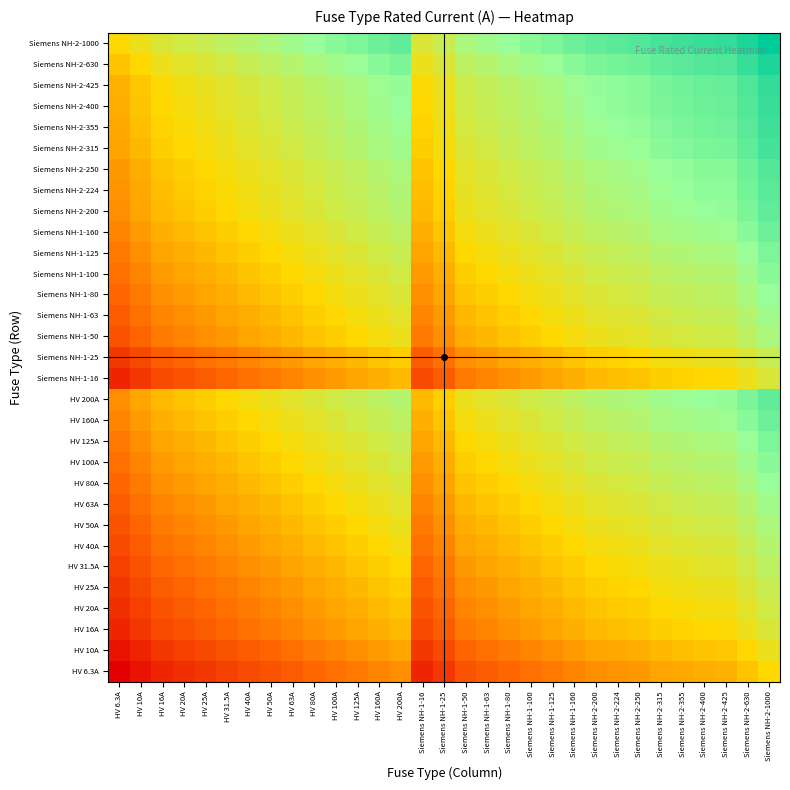

Reading left to right, list all the values displayed in this chart.

HV 6.3A: HV 6.3A=1.6	HV 10A=1.8	HV 16A=2.0	HV 20A=2.1	HV 25A=2.2	HV 31.5A=2.3	HV 40A=2.4	HV 50A=2.5	HV 63A=2.6	HV 80A=2.7	HV 100A=2.8	HV 125A=2.9	HV 160A=3.0	HV 200A=3.1	Siemens NH-1-16=2.0	Siemens NH-1-25=2.2	Siemens NH-1-50=2.5	Siemens NH-1-63=2.6	Siemens NH-1-80=2.7	Siemens NH-1-100=2.8	Siemens NH-1-125=2.9	Siemens NH-1-160=3.0	Siemens NH-2-200=3.1	Siemens NH-2-224=3.1	Siemens NH-2-250=3.2	Siemens NH-2-315=3.3	Siemens NH-2-355=3.3	Siemens NH-2-400=3.4	Siemens NH-2-425=3.4	Siemens NH-2-630=3.6	Siemens NH-2-1000=3.8
HV 10A: HV 6.3A=1.8	HV 10A=2.0	HV 16A=2.2	HV 20A=2.3	HV 25A=2.4	HV 31.5A=2.5	HV 40A=2.6	HV 50A=2.7	HV 63A=2.8	HV 80A=2.9	HV 100A=3.0	HV 125A=3.1	HV 160A=3.2	HV 200A=3.3	Siemens NH-1-16=2.2	Siemens NH-1-25=2.4	Siemens NH-1-50=2.7	Siemens NH-1-63=2.8	Siemens NH-1-80=2.9	Siemens NH-1-100=3.0	Siemens NH-1-125=3.1	Siemens NH-1-160=3.2	Siemens NH-2-200=3.3	Siemens NH-2-224=3.4	Siemens NH-2-250=3.4	Siemens NH-2-315=3.5	Siemens NH-2-355=3.6	Siemens NH-2-400=3.6	Siemens NH-2-425=3.6	Siemens NH-2-630=3.8	Siemens NH-2-1000=4.0
HV 16A: HV 6.3A=2.0	HV 10A=2.2	HV 16A=2.4	HV 20A=2.5	HV 25A=2.6	HV 31.5A=2.7	HV 40A=2.8	HV 50A=2.9	HV 63A=3.0	HV 80A=3.1	HV 100A=3.2	HV 125A=3.3	HV 160A=3.4	HV 200A=3.5	Siemens NH-1-16=2.4	Siemens NH-1-25=2.6	Siemens NH-1-50=2.9	Siemens NH-1-63=3.0	Siemens NH-1-80=3.1	Siemens NH-1-100=3.2	Siemens NH-1-125=3.3	Siemens NH-1-160=3.4	Siemens NH-2-200=3.5	Siemens NH-2-224=3.6	Siemens NH-2-250=3.6	Siemens NH-2-315=3.7	Siemens NH-2-355=3.8	Siemens NH-2-400=3.8	Siemens NH-2-425=3.8	Siemens NH-2-630=4.0	Siemens NH-2-1000=4.2
HV 20A: HV 6.3A=2.1	HV 10A=2.3	HV 16A=2.5	HV 20A=2.6	HV 25A=2.7	HV 31.5A=2.8	HV 40A=2.9	HV 50A=3.0	HV 63A=3.1	HV 80A=3.2	HV 100A=3.3	HV 125A=3.4	HV 160A=3.5	HV 200A=3.6	Siemens NH-1-16=2.5	Siemens NH-1-25=2.7	Siemens NH-1-50=3.0	Siemens NH-1-63=3.1	Siemens NH-1-80=3.2	Siemens NH-1-100=3.3	Siemens NH-1-125=3.4	Siemens NH-1-160=3.5	Siemens NH-2-200=3.6	Siemens NH-2-224=3.7	Siemens NH-2-250=3.7	Siemens NH-2-315=3.8	Siemens NH-2-355=3.9	Siemens NH-2-400=3.9	Siemens NH-2-425=3.9	Siemens NH-2-630=4.1	Siemens NH-2-1000=4.3
HV 25A: HV 6.3A=2.2	HV 10A=2.4	HV 16A=2.6	HV 20A=2.7	HV 25A=2.8	HV 31.5A=2.9	HV 40A=3.0	HV 50A=3.1	HV 63A=3.2	HV 80A=3.3	HV 100A=3.4	HV 125A=3.5	HV 160A=3.6	HV 200A=3.7	Siemens NH-1-16=2.6	Siemens NH-1-25=2.8	Siemens NH-1-50=3.1	Siemens NH-1-63=3.2	Siemens NH-1-80=3.3	Siemens NH-1-100=3.4	Siemens NH-1-125=3.5	Siemens NH-1-160=3.6	Siemens NH-2-200=3.7	Siemens NH-2-224=3.7	Siemens NH-2-250=3.8	Siemens NH-2-315=3.9	Siemens NH-2-355=3.9	Siemens NH-2-400=4.0	Siemens NH-2-425=4.0	Siemens NH-2-630=4.2	Siemens NH-2-1000=4.4
HV 31.5A: HV 6.3A=2.3	HV 10A=2.5	HV 16A=2.7	HV 20A=2.8	HV 25A=2.9	HV 31.5A=3.0	HV 40A=3.1	HV 50A=3.2	HV 63A=3.3	HV 80A=3.4	HV 100A=3.5	HV 125A=3.6	HV 160A=3.7	HV 200A=3.8	Siemens NH-1-16=2.7	Siemens NH-1-25=2.9	Siemens NH-1-50=3.2	Siemens NH-1-63=3.3	Siemens NH-1-80=3.4	Siemens NH-1-100=3.5	Siemens NH-1-125=3.6	Siemens NH-1-160=3.7	Siemens NH-2-200=3.8	Siemens NH-2-224=3.8	Siemens NH-2-250=3.9	Siemens NH-2-315=4.0	Siemens NH-2-355=4.0	Siemens NH-2-400=4.1	Siemens NH-2-425=4.1	Siemens NH-2-630=4.3	Siemens NH-2-1000=4.5
HV 40A: HV 6.3A=2.4	HV 10A=2.6	HV 16A=2.8	HV 20A=2.9	HV 25A=3.0	HV 31.5A=3.1	HV 40A=3.2	HV 50A=3.3	HV 63A=3.4	HV 80A=3.5	HV 100A=3.6	HV 125A=3.7	HV 160A=3.8	HV 200A=3.9	Siemens NH-1-16=2.8	Siemens NH-1-25=3.0	Siemens NH-1-50=3.3	Siemens NH-1-63=3.4	Siemens NH-1-80=3.5	Siemens NH-1-100=3.6	Siemens NH-1-125=3.7	Siemens NH-1-160=3.8	Siemens NH-2-200=3.9	Siemens NH-2-224=4.0	Siemens NH-2-250=4.0	Siemens NH-2-315=4.1	Siemens NH-2-355=4.2	Siemens NH-2-400=4.2	Siemens NH-2-425=4.2	Siemens NH-2-630=4.4	Siemens NH-2-1000=4.6
HV 50A: HV 6.3A=2.5	HV 10A=2.7	HV 16A=2.9	HV 20A=3.0	HV 25A=3.1	HV 31.5A=3.2	HV 40A=3.3	HV 50A=3.4	HV 63A=3.5	HV 80A=3.6	HV 100A=3.7	HV 125A=3.8	HV 160A=3.9	HV 200A=4.0	Siemens NH-1-16=2.9	Siemens NH-1-25=3.1	Siemens NH-1-50=3.4	Siemens NH-1-63=3.5	Siemens NH-1-80=3.6	Siemens NH-1-100=3.7	Siemens NH-1-125=3.8	Siemens NH-1-160=3.9	Siemens NH-2-200=4.0	Siemens NH-2-224=4.0	Siemens NH-2-250=4.1	Siemens NH-2-315=4.2	Siemens NH-2-355=4.2	Siemens NH-2-400=4.3	Siemens NH-2-425=4.3	Siemens NH-2-630=4.5	Siemens NH-2-1000=4.7
HV 63A: HV 6.3A=2.6	HV 10A=2.8	HV 16A=3.0	HV 20A=3.1	HV 25A=3.2	HV 31.5A=3.3	HV 40A=3.4	HV 50A=3.5	HV 63A=3.6	HV 80A=3.7	HV 100A=3.8	HV 125A=3.9	HV 160A=4.0	HV 200A=4.1	Siemens NH-1-16=3.0	Siemens NH-1-25=3.2	Siemens NH-1-50=3.5	Siemens NH-1-63=3.6	Siemens NH-1-80=3.7	Siemens NH-1-100=3.8	Siemens NH-1-125=3.9	Siemens NH-1-160=4.0	Siemens NH-2-200=4.1	Siemens NH-2-224=4.1	Siemens NH-2-250=4.2	Siemens NH-2-315=4.3	Siemens NH-2-355=4.3	Siemens NH-2-400=4.4	Siemens NH-2-425=4.4	Siemens NH-2-630=4.6	Siemens NH-2-1000=4.8
HV 80A: HV 6.3A=2.7	HV 10A=2.9	HV 16A=3.1	HV 20A=3.2	HV 25A=3.3	HV 31.5A=3.4	HV 40A=3.5	HV 50A=3.6	HV 63A=3.7	HV 80A=3.8	HV 100A=3.9	HV 125A=4.0	HV 160A=4.1	HV 200A=4.2	Siemens NH-1-16=3.1	Siemens NH-1-25=3.3	Siemens NH-1-50=3.6	Siemens NH-1-63=3.7	Siemens NH-1-80=3.8	Siemens NH-1-100=3.9	Siemens NH-1-125=4.0	Siemens NH-1-160=4.1	Siemens NH-2-200=4.2	Siemens NH-2-224=4.3	Siemens NH-2-250=4.3	Siemens NH-2-315=4.4	Siemens NH-2-355=4.5	Siemens NH-2-400=4.5	Siemens NH-2-425=4.5	Siemens NH-2-630=4.7	Siemens NH-2-1000=4.9
HV 100A: HV 6.3A=2.8	HV 10A=3.0	HV 16A=3.2	HV 20A=3.3	HV 25A=3.4	HV 31.5A=3.5	HV 40A=3.6	HV 50A=3.7	HV 63A=3.8	HV 80A=3.9	HV 100A=4.0	HV 125A=4.1	HV 160A=4.2	HV 200A=4.3	Siemens NH-1-16=3.2	Siemens NH-1-25=3.4	Siemens NH-1-50=3.7	Siemens NH-1-63=3.8	Siemens NH-1-80=3.9	Siemens NH-1-100=4.0	Siemens NH-1-125=4.1	Siemens NH-1-160=4.2	Siemens NH-2-200=4.3	Siemens NH-2-224=4.4	Siemens NH-2-250=4.4	Siemens NH-2-315=4.5	Siemens NH-2-355=4.6	Siemens NH-2-400=4.6	Siemens NH-2-425=4.6	Siemens NH-2-630=4.8	Siemens NH-2-1000=5.0
HV 125A: HV 6.3A=2.9	HV 10A=3.1	HV 16A=3.3	HV 20A=3.4	HV 25A=3.5	HV 31.5A=3.6	HV 40A=3.7	HV 50A=3.8	HV 63A=3.9	HV 80A=4.0	HV 100A=4.1	HV 125A=4.2	HV 160A=4.3	HV 200A=4.4	Siemens NH-1-16=3.3	Siemens NH-1-25=3.5	Siemens NH-1-50=3.8	Siemens NH-1-63=3.9	Siemens NH-1-80=4.0	Siemens NH-1-100=4.1	Siemens NH-1-125=4.2	Siemens NH-1-160=4.3	Siemens NH-2-200=4.4	Siemens NH-2-224=4.4	Siemens NH-2-250=4.5	Siemens NH-2-315=4.6	Siemens NH-2-355=4.6	Siemens NH-2-400=4.7	Siemens NH-2-425=4.7	Siemens NH-2-630=4.9	Siemens NH-2-1000=5.1
HV 160A: HV 6.3A=3.0	HV 10A=3.2	HV 16A=3.4	HV 20A=3.5	HV 25A=3.6	HV 31.5A=3.7	HV 40A=3.8	HV 50A=3.9	HV 63A=4.0	HV 80A=4.1	HV 100A=4.2	HV 125A=4.3	HV 160A=4.4	HV 200A=4.5	Siemens NH-1-16=3.4	Siemens NH-1-25=3.6	Siemens NH-1-50=3.9	Siemens NH-1-63=4.0	Siemens NH-1-80=4.1	Siemens NH-1-100=4.2	Siemens NH-1-125=4.3	Siemens NH-1-160=4.4	Siemens NH-2-200=4.5	Siemens NH-2-224=4.6	Siemens NH-2-250=4.6	Siemens NH-2-315=4.7	Siemens NH-2-355=4.8	Siemens NH-2-400=4.8	Siemens NH-2-425=4.8	Siemens NH-2-630=5.0	Siemens NH-2-1000=5.2
HV 200A: HV 6.3A=3.1	HV 10A=3.3	HV 16A=3.5	HV 20A=3.6	HV 25A=3.7	HV 31.5A=3.8	HV 40A=3.9	HV 50A=4.0	HV 63A=4.1	HV 80A=4.2	HV 100A=4.3	HV 125A=4.4	HV 160A=4.5	HV 200A=4.6	Siemens NH-1-16=3.5	Siemens NH-1-25=3.7	Siemens NH-1-50=4.0	Siemens NH-1-63=4.1	Siemens NH-1-80=4.2	Siemens NH-1-100=4.3	Siemens NH-1-125=4.4	Siemens NH-1-160=4.5	Siemens NH-2-200=4.6	Siemens NH-2-224=4.7	Siemens NH-2-250=4.7	Siemens NH-2-315=4.8	Siemens NH-2-355=4.9	Siemens NH-2-400=4.9	Siemens NH-2-425=4.9	Siemens NH-2-630=5.1	Siemens NH-2-1000=5.3
Siemens NH-1-16: HV 6.3A=2.0	HV 10A=2.2	HV 16A=2.4	HV 20A=2.5	HV 25A=2.6	HV 31.5A=2.7	HV 40A=2.8	HV 50A=2.9	HV 63A=3.0	HV 80A=3.1	HV 100A=3.2	HV 125A=3.3	HV 160A=3.4	HV 200A=3.5	Siemens NH-1-16=2.4	Siemens NH-1-25=2.6	Siemens NH-1-50=2.9	Siemens NH-1-63=3.0	Siemens NH-1-80=3.1	Siemens NH-1-100=3.2	Siemens NH-1-125=3.3	Siemens NH-1-160=3.4	Siemens NH-2-200=3.5	Siemens NH-2-224=3.6	Siemens NH-2-250=3.6	Siemens NH-2-315=3.7	Siemens NH-2-355=3.8	Siemens NH-2-400=3.8	Siemens NH-2-425=3.8	Siemens NH-2-630=4.0	Siemens NH-2-1000=4.2
Siemens NH-1-25: HV 6.3A=2.2	HV 10A=2.4	HV 16A=2.6	HV 20A=2.7	HV 25A=2.8	HV 31.5A=2.9	HV 40A=3.0	HV 50A=3.1	HV 63A=3.2	HV 80A=3.3	HV 100A=3.4	HV 125A=3.5	HV 160A=3.6	HV 200A=3.7	Siemens NH-1-16=2.6	Siemens NH-1-25=2.8	Siemens NH-1-50=3.1	Siemens NH-1-63=3.2	Siemens NH-1-80=3.3	Siemens NH-1-100=3.4	Siemens NH-1-125=3.5	Siemens NH-1-160=3.6	Siemens NH-2-200=3.7	Siemens NH-2-224=3.7	Siemens NH-2-250=3.8	Siemens NH-2-315=3.9	Siemens NH-2-355=3.9	Siemens NH-2-400=4.0	Siemens NH-2-425=4.0	Siemens NH-2-630=4.2	Siemens NH-2-1000=4.4
Siemens NH-1-50: HV 6.3A=2.5	HV 10A=2.7	HV 16A=2.9	HV 20A=3.0	HV 25A=3.1	HV 31.5A=3.2	HV 40A=3.3	HV 50A=3.4	HV 63A=3.5	HV 80A=3.6	HV 100A=3.7	HV 125A=3.8	HV 160A=3.9	HV 200A=4.0	Siemens NH-1-16=2.9	Siemens NH-1-25=3.1	Siemens NH-1-50=3.4	Siemens NH-1-63=3.5	Siemens NH-1-80=3.6	Siemens NH-1-100=3.7	Siemens NH-1-125=3.8	Siemens NH-1-160=3.9	Siemens NH-2-200=4.0	Siemens NH-2-224=4.0	Siemens NH-2-250=4.1	Siemens NH-2-315=4.2	Siemens NH-2-355=4.2	Siemens NH-2-400=4.3	Siemens NH-2-425=4.3	Siemens NH-2-630=4.5	Siemens NH-2-1000=4.7
Siemens NH-1-63: HV 6.3A=2.6	HV 10A=2.8	HV 16A=3.0	HV 20A=3.1	HV 25A=3.2	HV 31.5A=3.3	HV 40A=3.4	HV 50A=3.5	HV 63A=3.6	HV 80A=3.7	HV 100A=3.8	HV 125A=3.9	HV 160A=4.0	HV 200A=4.1	Siemens NH-1-16=3.0	Siemens NH-1-25=3.2	Siemens NH-1-50=3.5	Siemens NH-1-63=3.6	Siemens NH-1-80=3.7	Siemens NH-1-100=3.8	Siemens NH-1-125=3.9	Siemens NH-1-160=4.0	Siemens NH-2-200=4.1	Siemens NH-2-224=4.1	Siemens NH-2-250=4.2	Siemens NH-2-315=4.3	Siemens NH-2-355=4.3	Siemens NH-2-400=4.4	Siemens NH-2-425=4.4	Siemens NH-2-630=4.6	Siemens NH-2-1000=4.8
Siemens NH-1-80: HV 6.3A=2.7	HV 10A=2.9	HV 16A=3.1	HV 20A=3.2	HV 25A=3.3	HV 31.5A=3.4	HV 40A=3.5	HV 50A=3.6	HV 63A=3.7	HV 80A=3.8	HV 100A=3.9	HV 125A=4.0	HV 160A=4.1	HV 200A=4.2	Siemens NH-1-16=3.1	Siemens NH-1-25=3.3	Siemens NH-1-50=3.6	Siemens NH-1-63=3.7	Siemens NH-1-80=3.8	Siemens NH-1-100=3.9	Siemens NH-1-125=4.0	Siemens NH-1-160=4.1	Siemens NH-2-200=4.2	Siemens NH-2-224=4.3	Siemens NH-2-250=4.3	Siemens NH-2-315=4.4	Siemens NH-2-355=4.5	Siemens NH-2-400=4.5	Siemens NH-2-425=4.5	Siemens NH-2-630=4.7	Siemens NH-2-1000=4.9
Siemens NH-1-100: HV 6.3A=2.8	HV 10A=3.0	HV 16A=3.2	HV 20A=3.3	HV 25A=3.4	HV 31.5A=3.5	HV 40A=3.6	HV 50A=3.7	HV 63A=3.8	HV 80A=3.9	HV 100A=4.0	HV 125A=4.1	HV 160A=4.2	HV 200A=4.3	Siemens NH-1-16=3.2	Siemens NH-1-25=3.4	Siemens NH-1-50=3.7	Siemens NH-1-63=3.8	Siemens NH-1-80=3.9	Siemens NH-1-100=4.0	Siemens NH-1-125=4.1	Siemens NH-1-160=4.2	Siemens NH-2-200=4.3	Siemens NH-2-224=4.4	Siemens NH-2-250=4.4	Siemens NH-2-315=4.5	Siemens NH-2-355=4.6	Siemens NH-2-400=4.6	Siemens NH-2-425=4.6	Siemens NH-2-630=4.8	Siemens NH-2-1000=5.0
Siemens NH-1-125: HV 6.3A=2.9	HV 10A=3.1	HV 16A=3.3	HV 20A=3.4	HV 25A=3.5	HV 31.5A=3.6	HV 40A=3.7	HV 50A=3.8	HV 63A=3.9	HV 80A=4.0	HV 100A=4.1	HV 125A=4.2	HV 160A=4.3	HV 200A=4.4	Siemens NH-1-16=3.3	Siemens NH-1-25=3.5	Siemens NH-1-50=3.8	Siemens NH-1-63=3.9	Siemens NH-1-80=4.0	Siemens NH-1-100=4.1	Siemens NH-1-125=4.2	Siemens NH-1-160=4.3	Siemens NH-2-200=4.4	Siemens NH-2-224=4.4	Siemens NH-2-250=4.5	Siemens NH-2-315=4.6	Siemens NH-2-355=4.6	Siemens NH-2-400=4.7	Siemens NH-2-425=4.7	Siemens NH-2-630=4.9	Siemens NH-2-1000=5.1
Siemens NH-1-160: HV 6.3A=3.0	HV 10A=3.2	HV 16A=3.4	HV 20A=3.5	HV 25A=3.6	HV 31.5A=3.7	HV 40A=3.8	HV 50A=3.9	HV 63A=4.0	HV 80A=4.1	HV 100A=4.2	HV 125A=4.3	HV 160A=4.4	HV 200A=4.5	Siemens NH-1-16=3.4	Siemens NH-1-25=3.6	Siemens NH-1-50=3.9	Siemens NH-1-63=4.0	Siemens NH-1-80=4.1	Siemens NH-1-100=4.2	Siemens NH-1-125=4.3	Siemens NH-1-160=4.4	Siemens NH-2-200=4.5	Siemens NH-2-224=4.6	Siemens NH-2-250=4.6	Siemens NH-2-315=4.7	Siemens NH-2-355=4.8	Siemens NH-2-400=4.8	Siemens NH-2-425=4.8	Siemens NH-2-630=5.0	Siemens NH-2-1000=5.2
Siemens NH-2-200: HV 6.3A=3.1	HV 10A=3.3	HV 16A=3.5	HV 20A=3.6	HV 25A=3.7	HV 31.5A=3.8	HV 40A=3.9	HV 50A=4.0	HV 63A=4.1	HV 80A=4.2	HV 100A=4.3	HV 125A=4.4	HV 160A=4.5	HV 200A=4.6	Siemens NH-1-16=3.5	Siemens NH-1-25=3.7	Siemens NH-1-50=4.0	Siemens NH-1-63=4.1	Siemens NH-1-80=4.2	Siemens NH-1-100=4.3	Siemens NH-1-125=4.4	Siemens NH-1-160=4.5	Siemens NH-2-200=4.6	Siemens NH-2-224=4.7	Siemens NH-2-250=4.7	Siemens NH-2-315=4.8	Siemens NH-2-355=4.9	Siemens NH-2-400=4.9	Siemens NH-2-425=4.9	Siemens NH-2-630=5.1	Siemens NH-2-1000=5.3
Siemens NH-2-224: HV 6.3A=3.1	HV 10A=3.4	HV 16A=3.6	HV 20A=3.7	HV 25A=3.7	HV 31.5A=3.8	HV 40A=4.0	HV 50A=4.0	HV 63A=4.1	HV 80A=4.3	HV 100A=4.4	HV 125A=4.4	HV 160A=4.6	HV 200A=4.7	Siemens NH-1-16=3.6	Siemens NH-1-25=3.7	Siemens NH-1-50=4.0	Siemens NH-1-63=4.1	Siemens NH-1-80=4.3	Siemens NH-1-100=4.4	Siemens NH-1-125=4.4	Siemens NH-1-160=4.6	Siemens NH-2-200=4.7	Siemens NH-2-224=4.7	Siemens NH-2-250=4.7	Siemens NH-2-315=4.8	Siemens NH-2-355=4.9	Siemens NH-2-400=5.0	Siemens NH-2-425=5.0	Siemens NH-2-630=5.1	Siemens NH-2-1000=5.4
Siemens NH-2-250: HV 6.3A=3.2	HV 10A=3.4	HV 16A=3.6	HV 20A=3.7	HV 25A=3.8	HV 31.5A=3.9	HV 40A=4.0	HV 50A=4.1	HV 63A=4.2	HV 80A=4.3	HV 100A=4.4	HV 125A=4.5	HV 160A=4.6	HV 200A=4.7	Siemens NH-1-16=3.6	Siemens NH-1-25=3.8	Siemens NH-1-50=4.1	Siemens NH-1-63=4.2	Siemens NH-1-80=4.3	Siemens NH-1-100=4.4	Siemens NH-1-125=4.5	Siemens NH-1-160=4.6	Siemens NH-2-200=4.7	Siemens NH-2-224=4.7	Siemens NH-2-250=4.8	Siemens NH-2-315=4.9	Siemens NH-2-355=4.9	Siemens NH-2-400=5.0	Siemens NH-2-425=5.0	Siemens NH-2-630=5.2	Siemens NH-2-1000=5.4
Siemens NH-2-315: HV 6.3A=3.3	HV 10A=3.5	HV 16A=3.7	HV 20A=3.8	HV 25A=3.9	HV 31.5A=4.0	HV 40A=4.1	HV 50A=4.2	HV 63A=4.3	HV 80A=4.4	HV 100A=4.5	HV 125A=4.6	HV 160A=4.7	HV 200A=4.8	Siemens NH-1-16=3.7	Siemens NH-1-25=3.9	Siemens NH-1-50=4.2	Siemens NH-1-63=4.3	Siemens NH-1-80=4.4	Siemens NH-1-100=4.5	Siemens NH-1-125=4.6	Siemens NH-1-160=4.7	Siemens NH-2-200=4.8	Siemens NH-2-224=4.8	Siemens NH-2-250=4.9	Siemens NH-2-315=5.0	Siemens NH-2-355=5.0	Siemens NH-2-400=5.1	Siemens NH-2-425=5.1	Siemens NH-2-630=5.3	Siemens NH-2-1000=5.5
Siemens NH-2-355: HV 6.3A=3.3	HV 10A=3.6	HV 16A=3.8	HV 20A=3.9	HV 25A=3.9	HV 31.5A=4.0	HV 40A=4.2	HV 50A=4.2	HV 63A=4.3	HV 80A=4.5	HV 100A=4.6	HV 125A=4.6	HV 160A=4.8	HV 200A=4.9	Siemens NH-1-16=3.8	Siemens NH-1-25=3.9	Siemens NH-1-50=4.2	Siemens NH-1-63=4.3	Siemens NH-1-80=4.5	Siemens NH-1-100=4.6	Siemens NH-1-125=4.6	Siemens NH-1-160=4.8	Siemens NH-2-200=4.9	Siemens NH-2-224=4.9	Siemens NH-2-250=4.9	Siemens NH-2-315=5.0	Siemens NH-2-355=5.1	Siemens NH-2-400=5.2	Siemens NH-2-425=5.2	Siemens NH-2-630=5.3	Siemens NH-2-1000=5.6
Siemens NH-2-400: HV 6.3A=3.4	HV 10A=3.6	HV 16A=3.8	HV 20A=3.9	HV 25A=4.0	HV 31.5A=4.1	HV 40A=4.2	HV 50A=4.3	HV 63A=4.4	HV 80A=4.5	HV 100A=4.6	HV 125A=4.7	HV 160A=4.8	HV 200A=4.9	Siemens NH-1-16=3.8	Siemens NH-1-25=4.0	Siemens NH-1-50=4.3	Siemens NH-1-63=4.4	Siemens NH-1-80=4.5	Siemens NH-1-100=4.6	Siemens NH-1-125=4.7	Siemens NH-1-160=4.8	Siemens NH-2-200=4.9	Siemens NH-2-224=5.0	Siemens NH-2-250=5.0	Siemens NH-2-315=5.1	Siemens NH-2-355=5.2	Siemens NH-2-400=5.2	Siemens NH-2-425=5.2	Siemens NH-2-630=5.4	Siemens NH-2-1000=5.6
Siemens NH-2-425: HV 6.3A=3.4	HV 10A=3.6	HV 16A=3.8	HV 20A=3.9	HV 25A=4.0	HV 31.5A=4.1	HV 40A=4.2	HV 50A=4.3	HV 63A=4.4	HV 80A=4.5	HV 100A=4.6	HV 125A=4.7	HV 160A=4.8	HV 200A=4.9	Siemens NH-1-16=3.8	Siemens NH-1-25=4.0	Siemens NH-1-50=4.3	Siemens NH-1-63=4.4	Siemens NH-1-80=4.5	Siemens NH-1-100=4.6	Siemens NH-1-125=4.7	Siemens NH-1-160=4.8	Siemens NH-2-200=4.9	Siemens NH-2-224=5.0	Siemens NH-2-250=5.0	Siemens NH-2-315=5.1	Siemens NH-2-355=5.2	Siemens NH-2-400=5.2	Siemens NH-2-425=5.3	Siemens NH-2-630=5.4	Siemens NH-2-1000=5.6
Siemens NH-2-630: HV 6.3A=3.6	HV 10A=3.8	HV 16A=4.0	HV 20A=4.1	HV 25A=4.2	HV 31.5A=4.3	HV 40A=4.4	HV 50A=4.5	HV 63A=4.6	HV 80A=4.7	HV 100A=4.8	HV 125A=4.9	HV 160A=5.0	HV 200A=5.1	Siemens NH-1-16=4.0	Siemens NH-1-25=4.2	Siemens NH-1-50=4.5	Siemens NH-1-63=4.6	Siemens NH-1-80=4.7	Siemens NH-1-100=4.8	Siemens NH-1-125=4.9	Siemens NH-1-160=5.0	Siemens NH-2-200=5.1	Siemens NH-2-224=5.1	Siemens NH-2-250=5.2	Siemens NH-2-315=5.3	Siemens NH-2-355=5.3	Siemens NH-2-400=5.4	Siemens NH-2-425=5.4	Siemens NH-2-630=5.6	Siemens NH-2-1000=5.8
Siemens NH-2-1000: HV 6.3A=3.8	HV 10A=4.0	HV 16A=4.2	HV 20A=4.3	HV 25A=4.4	HV 31.5A=4.5	HV 40A=4.6	HV 50A=4.7	HV 63A=4.8	HV 80A=4.9	HV 100A=5.0	HV 125A=5.1	HV 160A=5.2	HV 200A=5.3	Siemens NH-1-16=4.2	Siemens NH-1-25=4.4	Siemens NH-1-50=4.7	Siemens NH-1-63=4.8	Siemens NH-1-80=4.9	Siemens NH-1-100=5.0	Siemens NH-1-125=5.1	Siemens NH-1-160=5.2	Siemens NH-2-200=5.3	Siemens NH-2-224=5.4	Siemens NH-2-250=5.4	Siemens NH-2-315=5.5	Siemens NH-2-355=5.6	Siemens NH-2-400=5.6	Siemens NH-2-425=5.6	Siemens NH-2-630=5.8	Siemens NH-2-1000=6.0